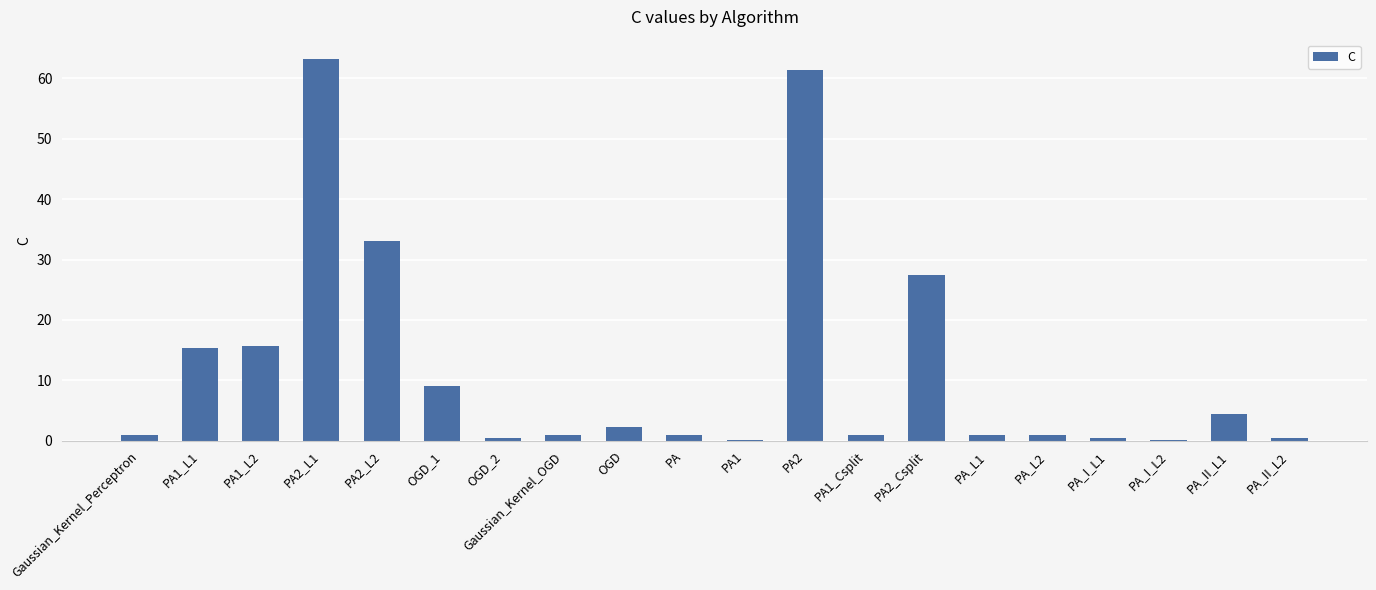

What is the maximum value shown in the chart?

63.3